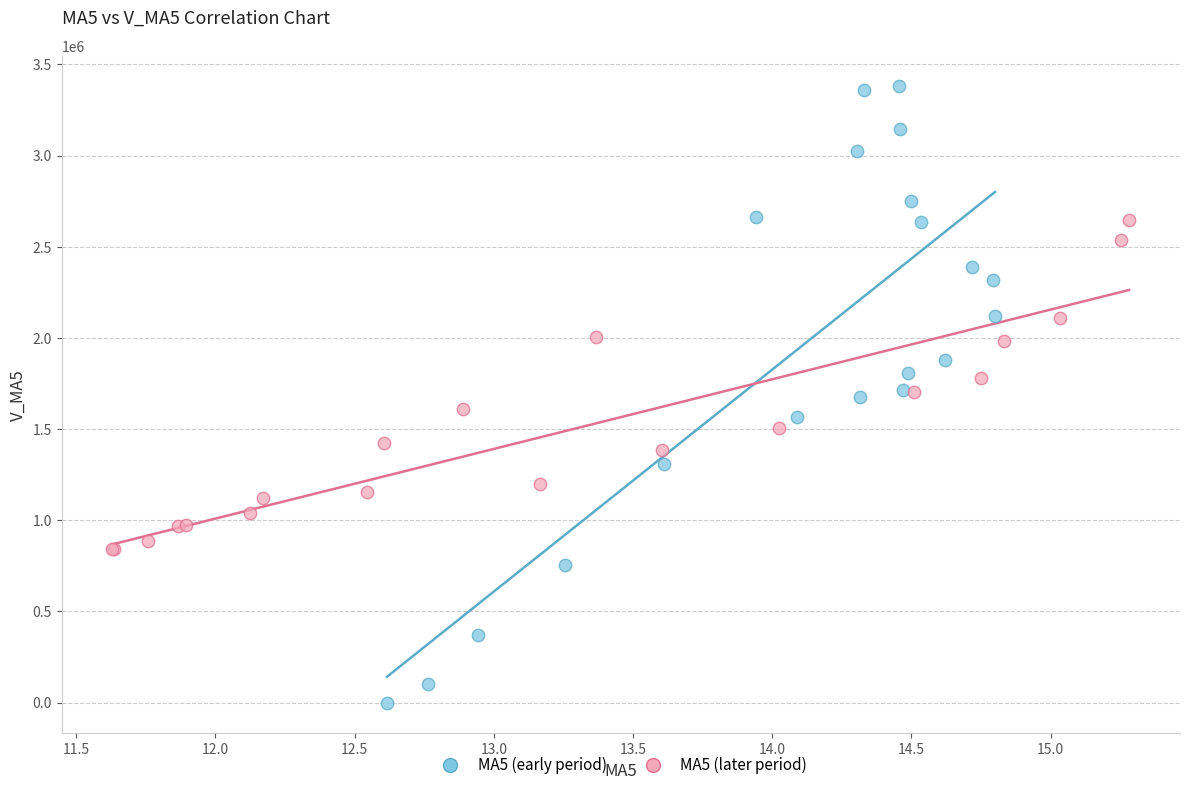

Which series reaches the minimum Y coordinate?

MA5 (early period)